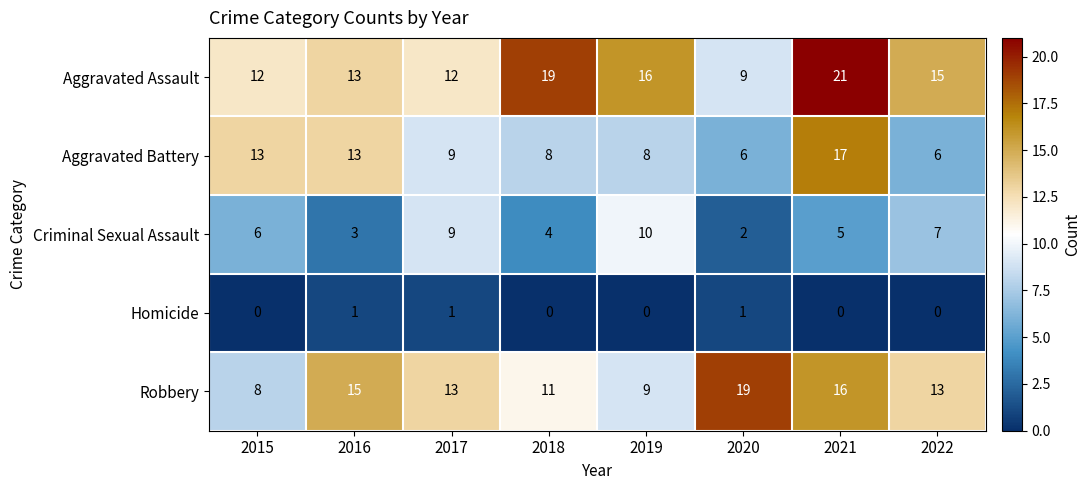

What is the total value across all series at 2015?

39